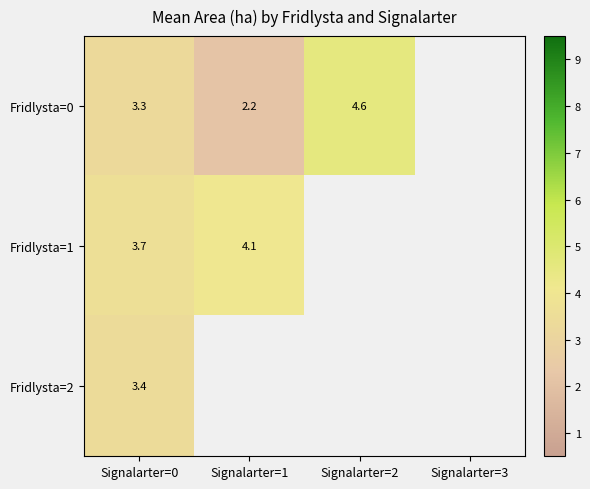

List the labels in order of Fridlysta=2 value, smallest first.

Signalarter=0, Signalarter=1, Signalarter=2, Signalarter=3